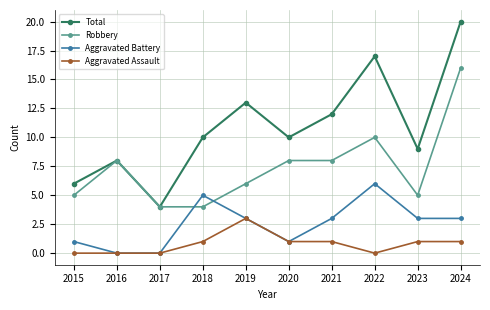

What is the difference between the highest and lowest values at 2023?

8